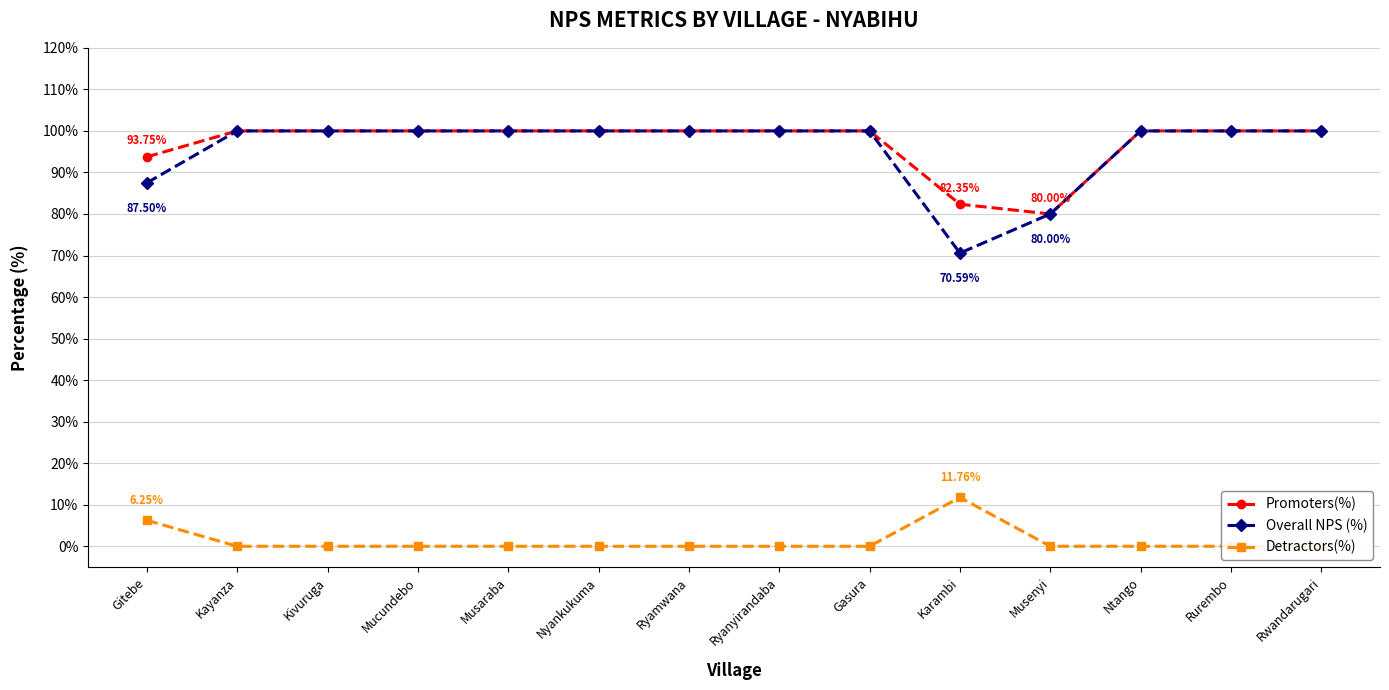

What is the total value across all series at Ryanyirandaba?

200.0